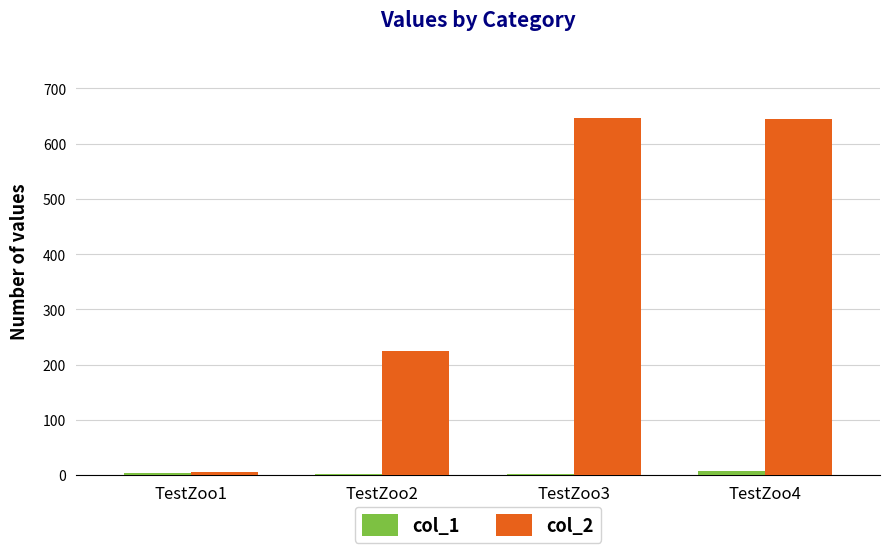

Which series has the largest total across all categories?

col_2